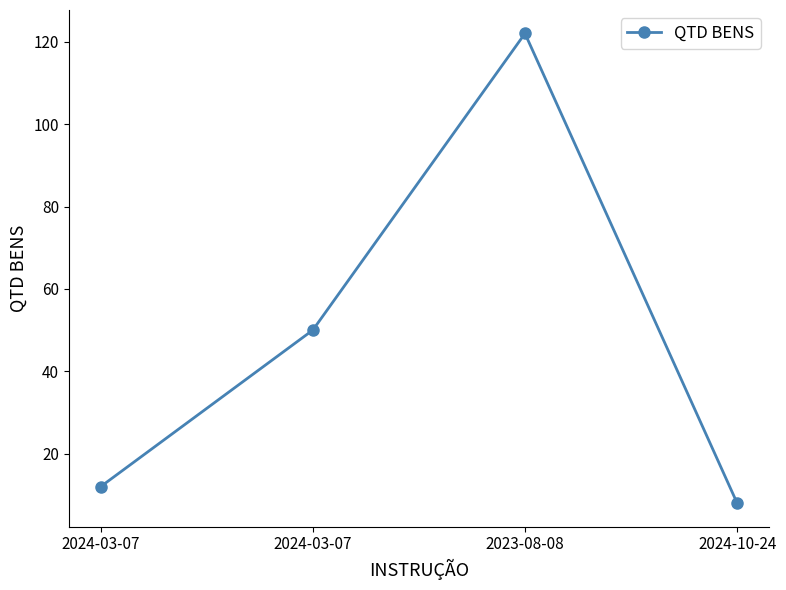

Is this an area chart (filled region under the line)?

No